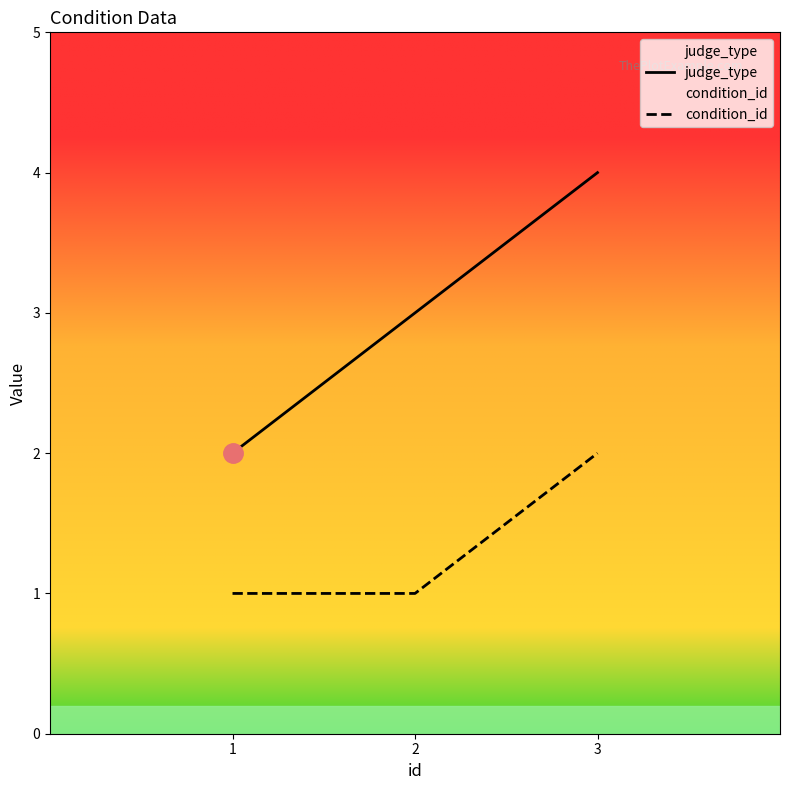

Rank the series by their average value, from lowest to highest.

condition_id, judge_type